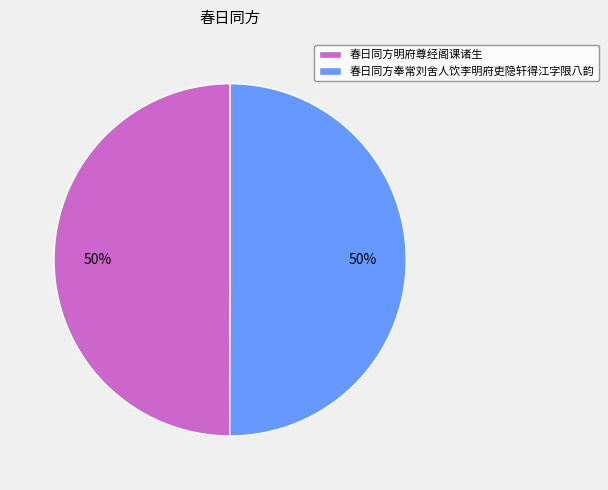

To the nearest percent, what is the average slice percentage?

50%